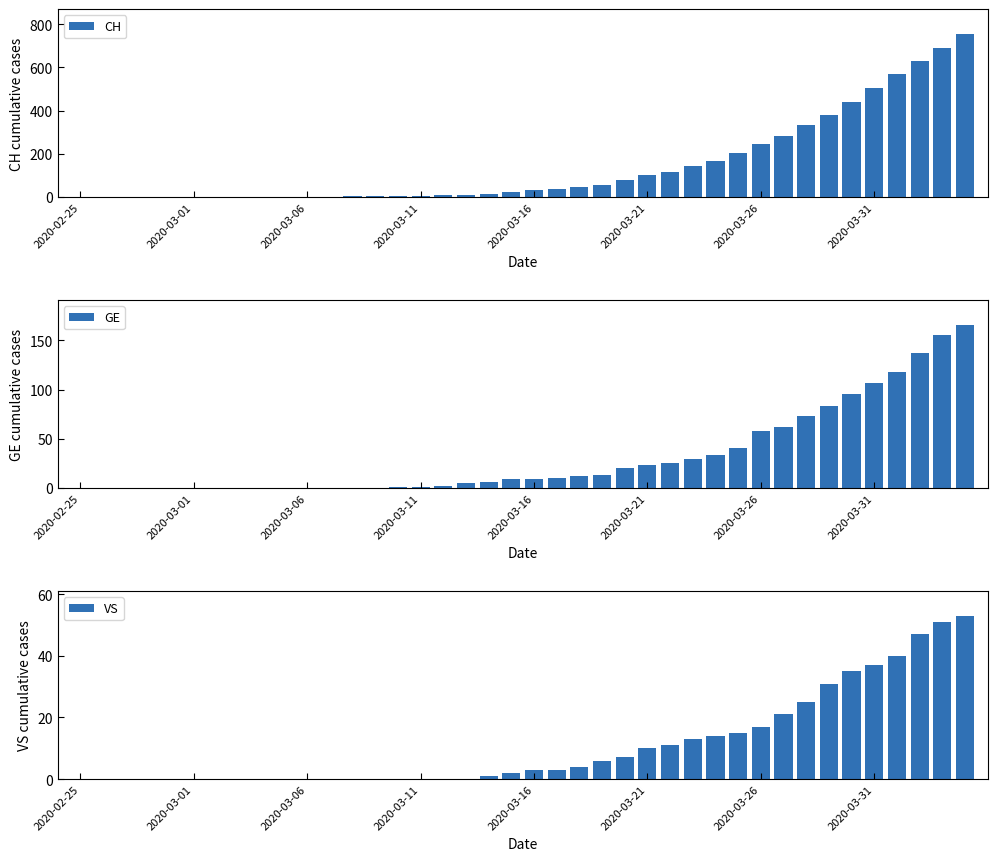

What are all the series names shown in the legend?

CH, GE, VS